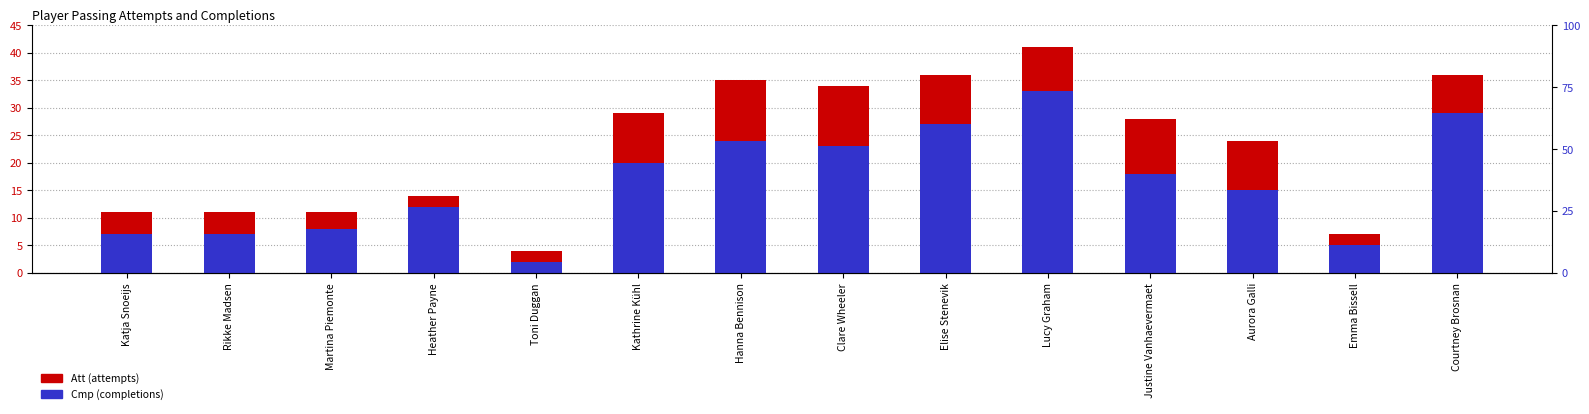

The value of Att at Katja Snoeijs is 20. True or false?

False